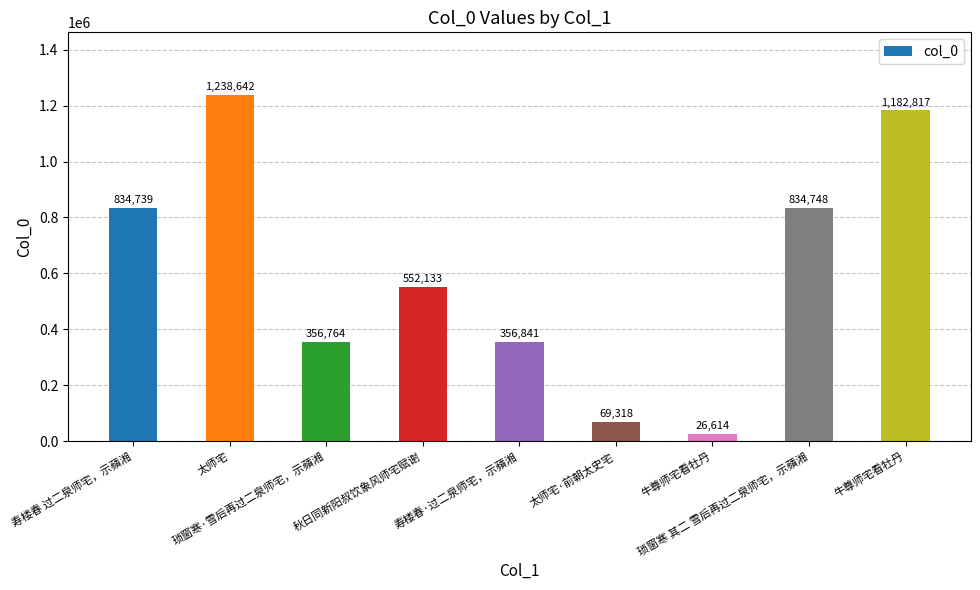

How many values are below 552133?

4